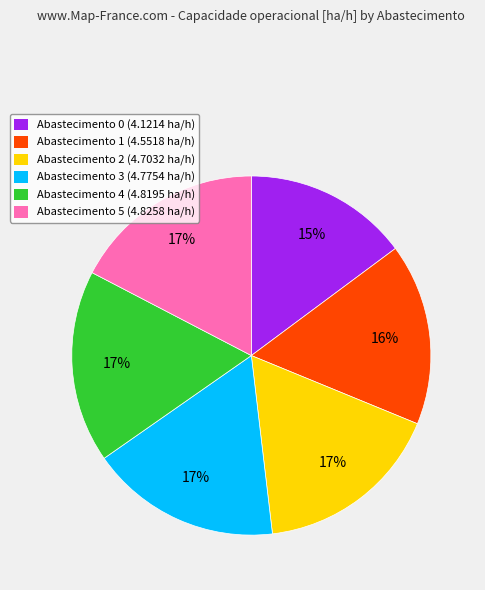

Is it true that Abastecimento 5 (4.8258 ha/h) is 27% of the pie?

False